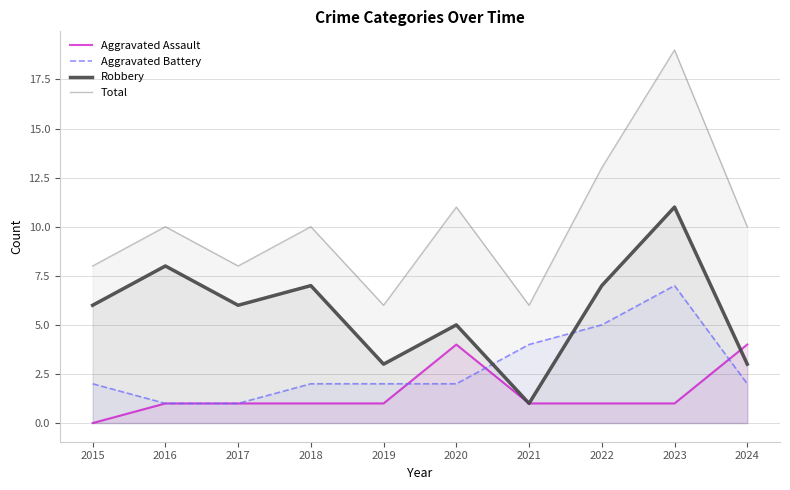

What is the average value of the Aggravated Assault series?

2